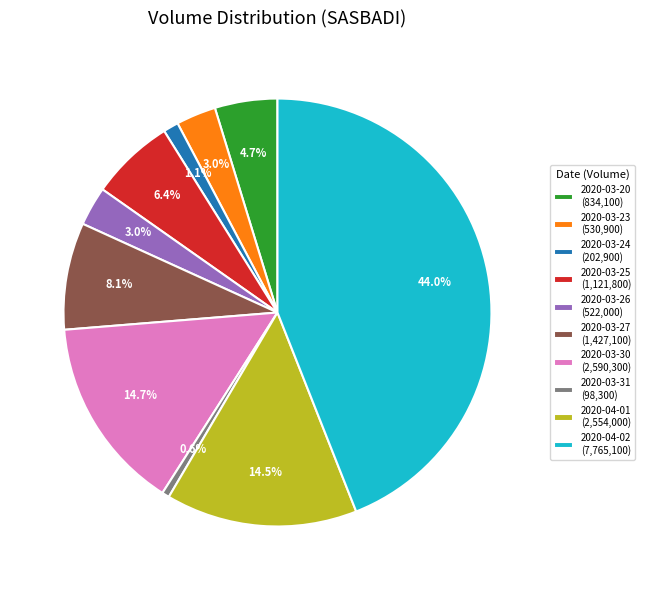

Does 2020-03-30 account for over 50% of the chart?

No